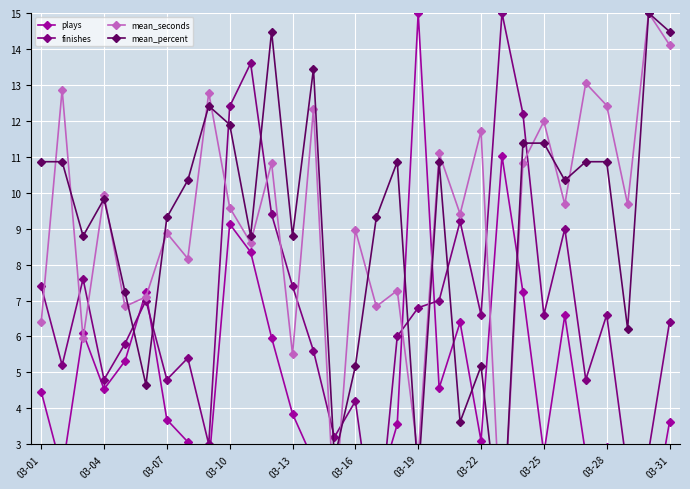

Count the number of categories in the chart.

31